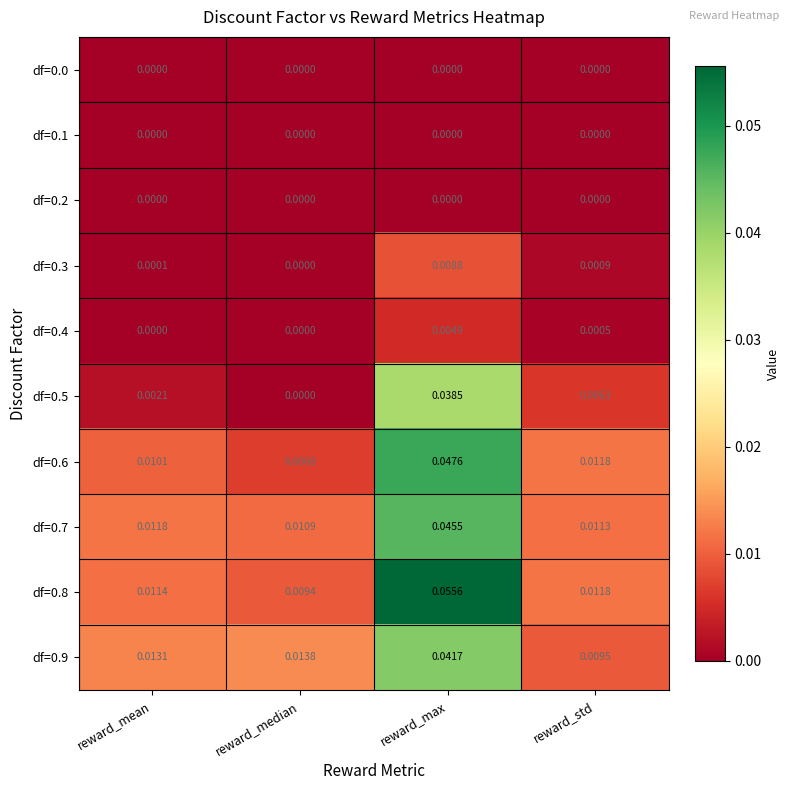

Where is df=0.6 nearest to the value 0?

reward_median